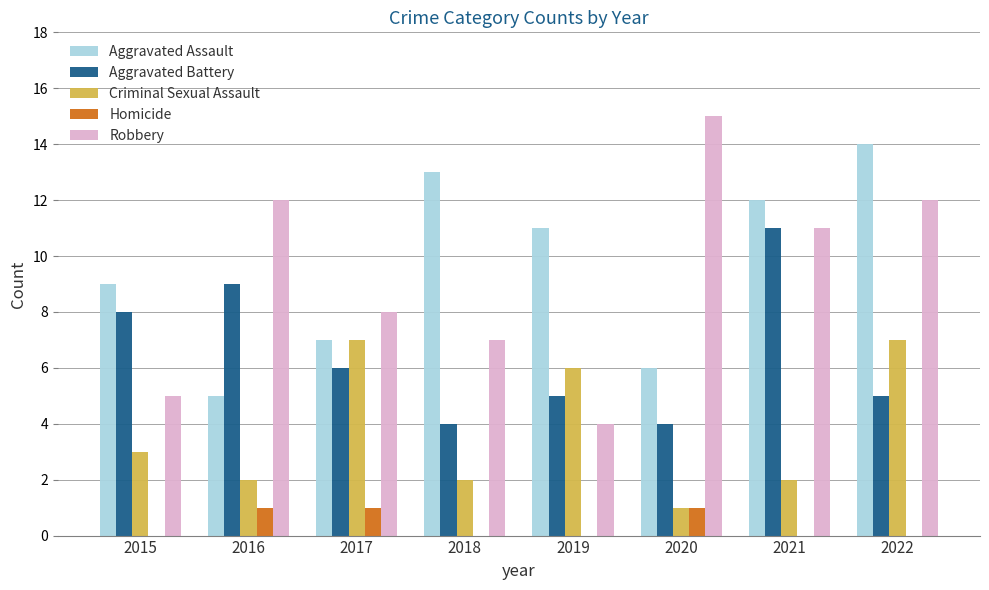

How many groups of bars are there?

8